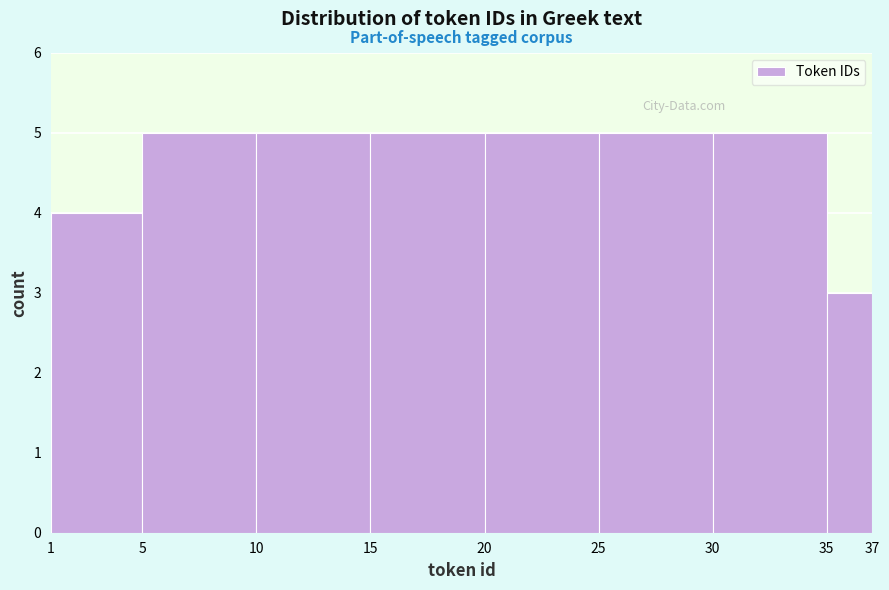

Reading left to right, transcribe this chart: for each bar, give the range it covers on the x-axis and its height. The values are not printed on the chart, so give them approximately, as read against the axis.

1 to 5: 4
5 to 10: 5
10 to 15: 5
15 to 20: 5
20 to 25: 5
25 to 30: 5
30 to 35: 5
35 to 37: 3